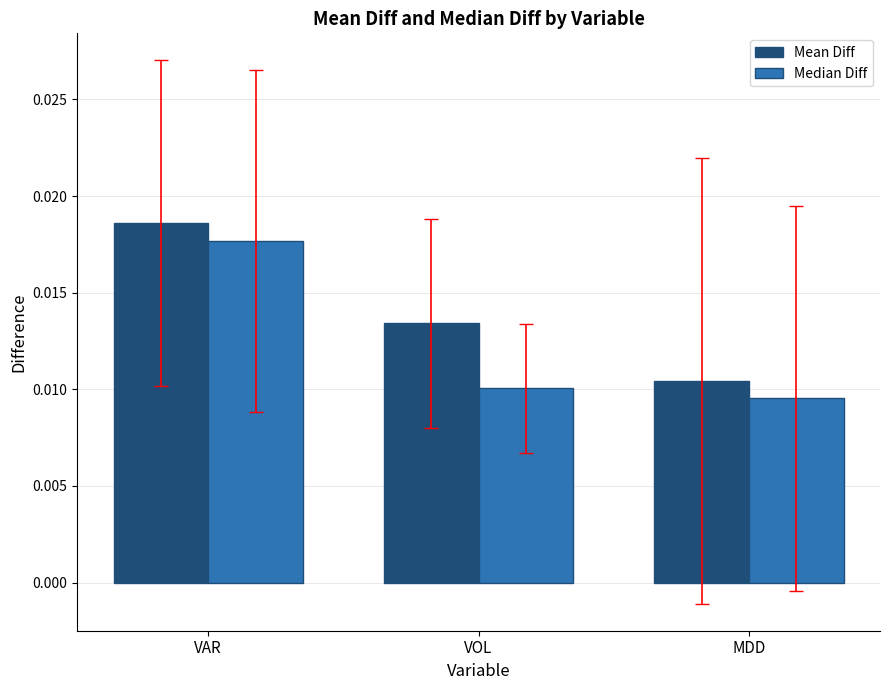

What is the label of the 2nd bar from the left?

VOL